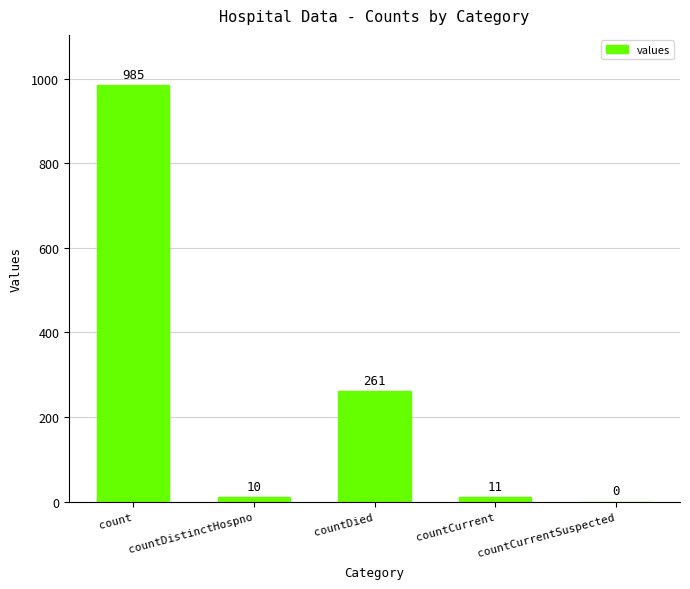

Reading left to right, transcribe all the data shown in this chart.

count=985	countDistinctHospno=10	countDied=261	countCurrent=11	countCurrentSuspected=0